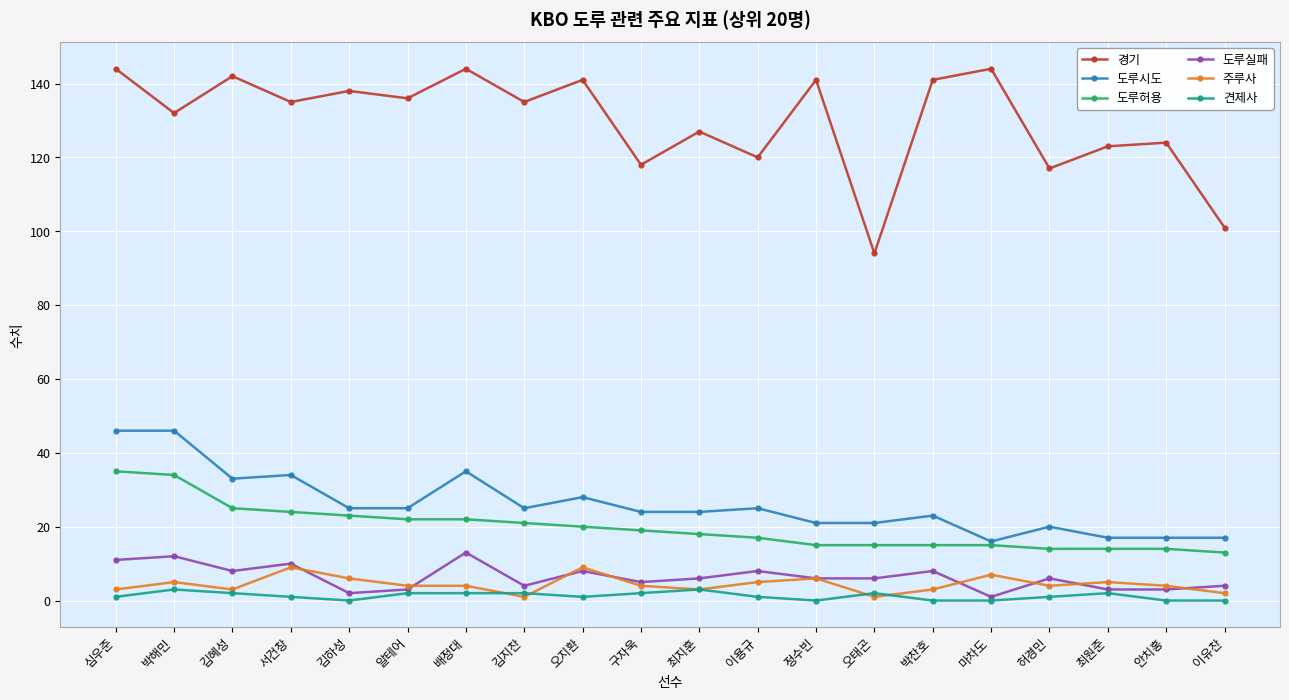

Rank the series by their maximum value, from highest to lowest.

경기, 도루시도, 도루허용, 도루실패, 주루사, 견제사